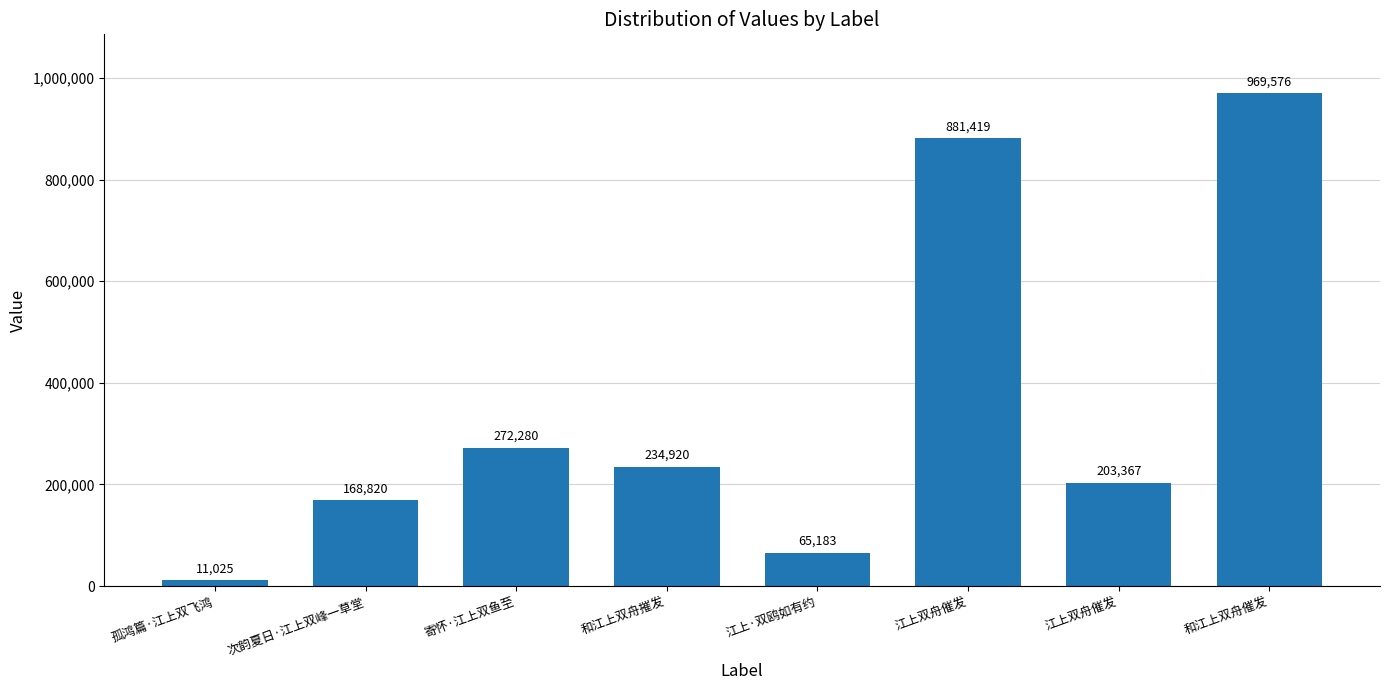

What is the change in value from 寄怀·江上双鱼至 to 江上双舟催发?

+609139